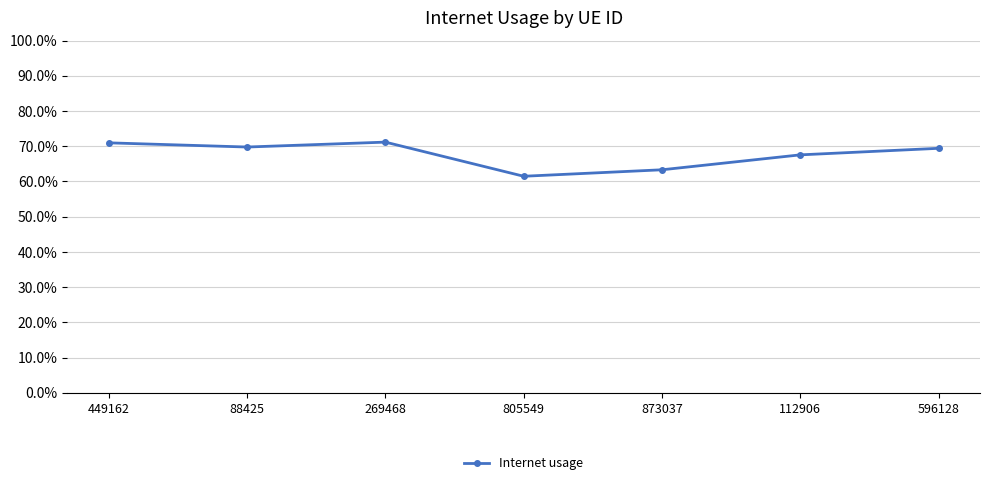

Is this an area chart (filled region under the line)?

No